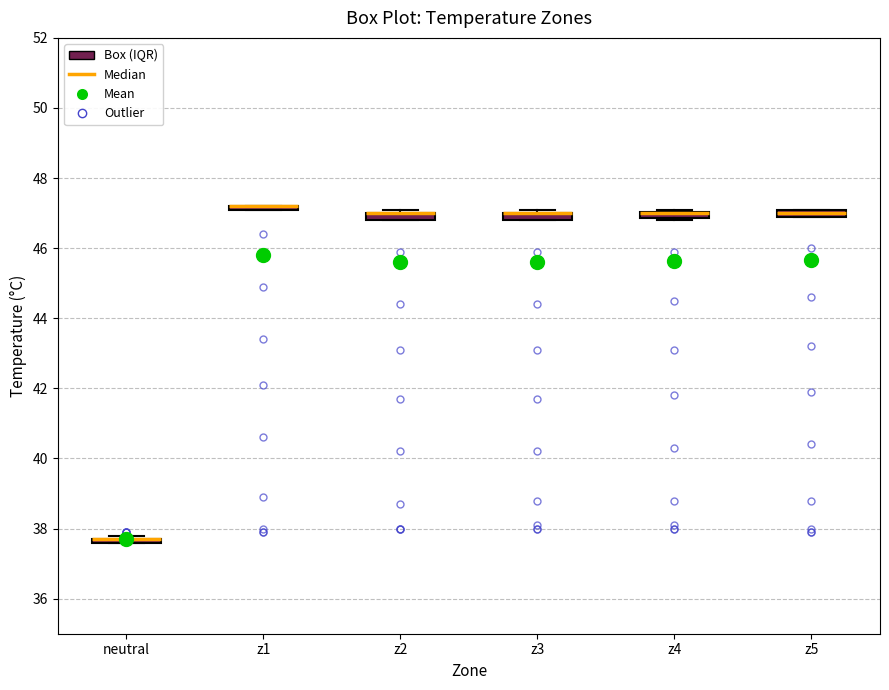

Where is the upper edge of the box for z3 on the y-axis? The values are not printed on the chart, so give them approximately, as read against the axis.

47.0